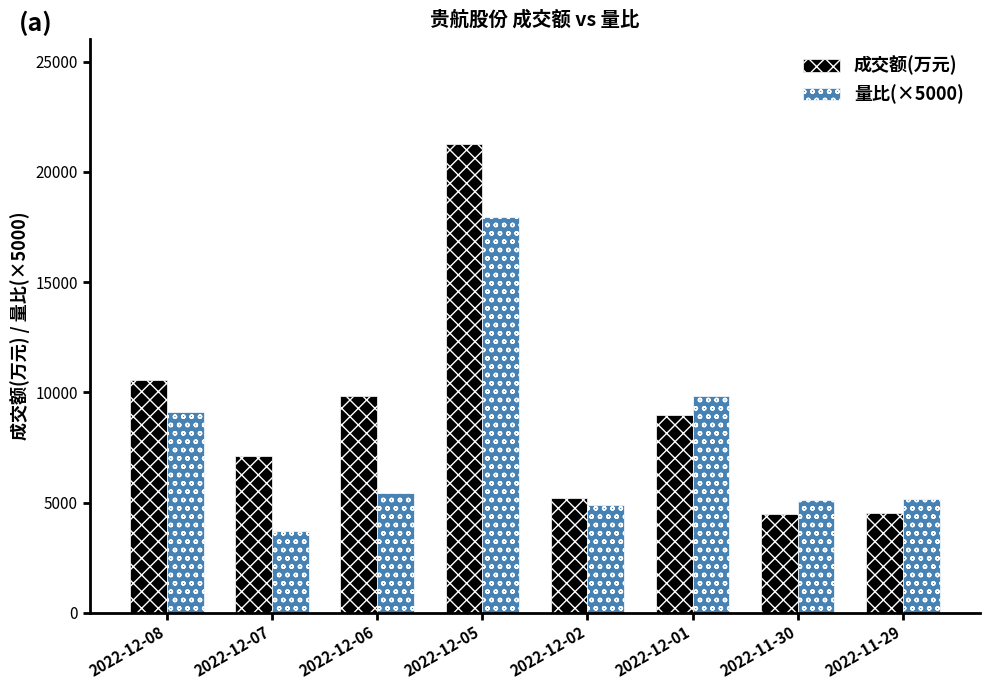

Read the 量比(×5000) value at 2022-12-02, to the nearest 50.

4900